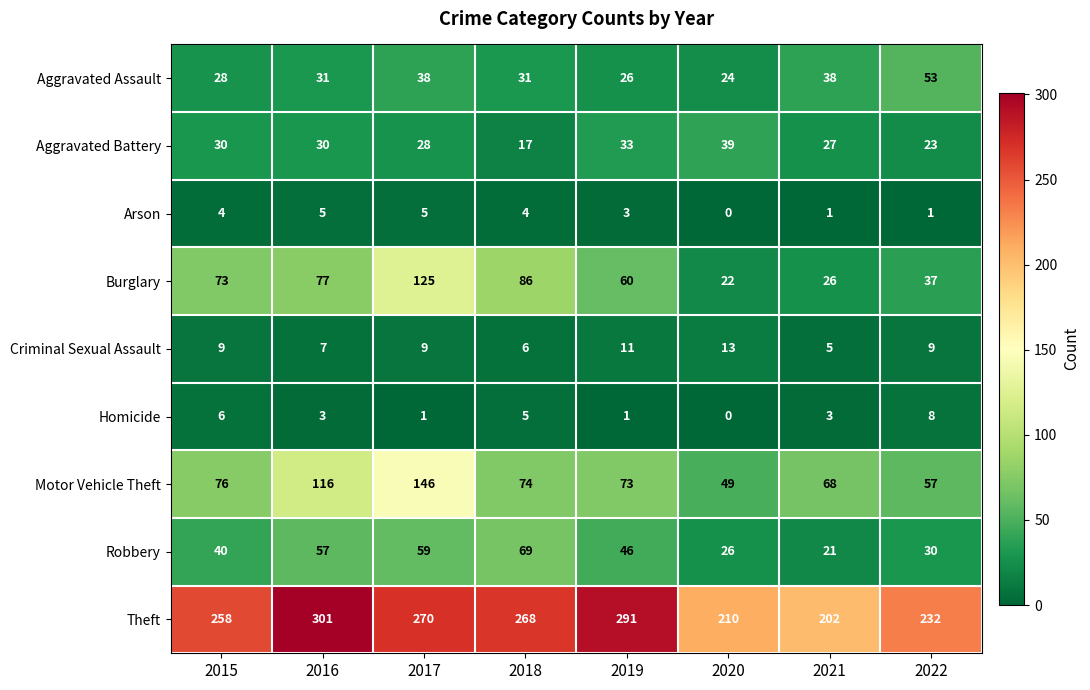

The value of Robbery at 2019 is 75. True or false?

False